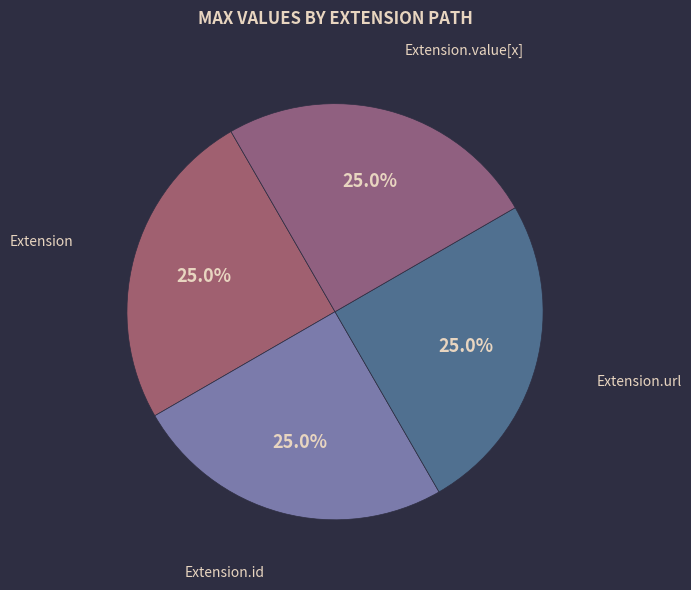

Count the number of slices in the pie.

4